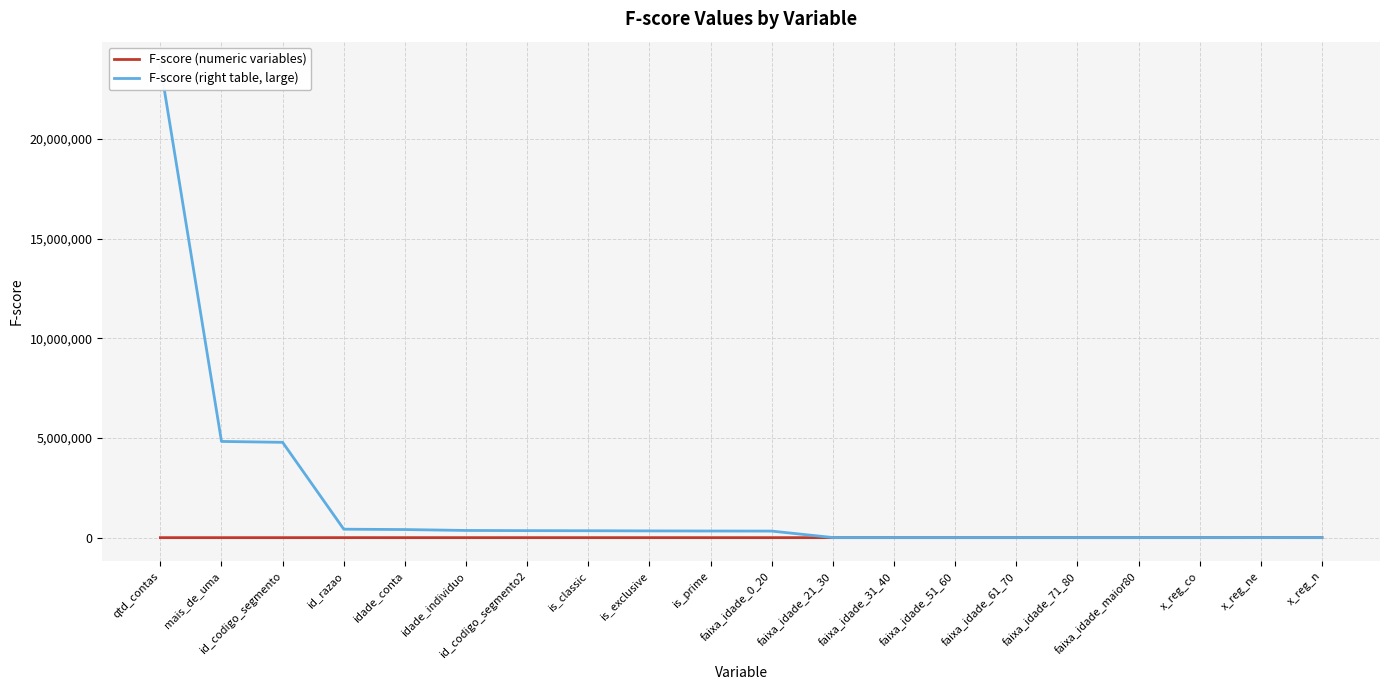

What is the minimum value for F-score (right table, large)?

4524.2